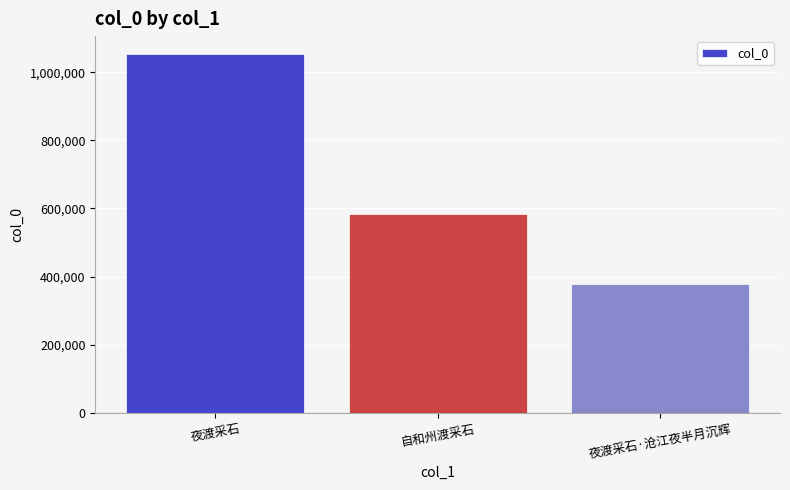

How many values are below 583396?

1